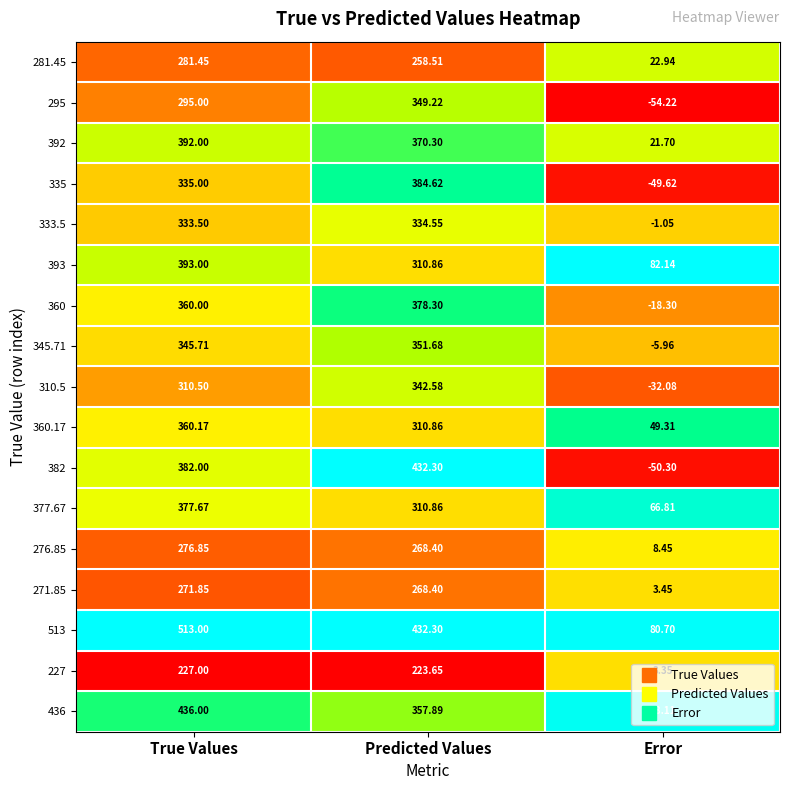

Where is 335 nearest to the value 167?

True Values